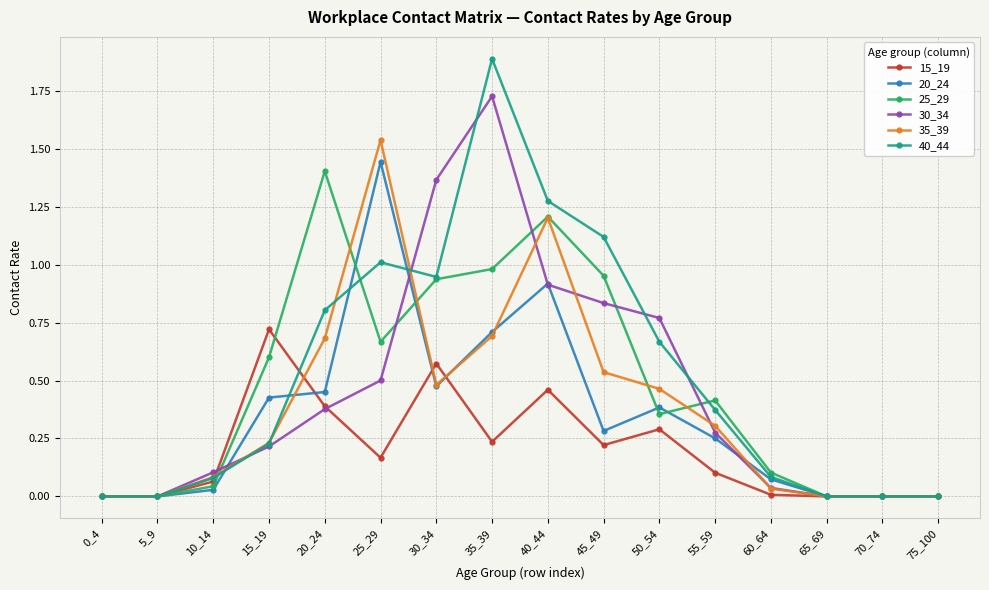

True or false: 25_29 and 30_34 intersect in this chart.

True